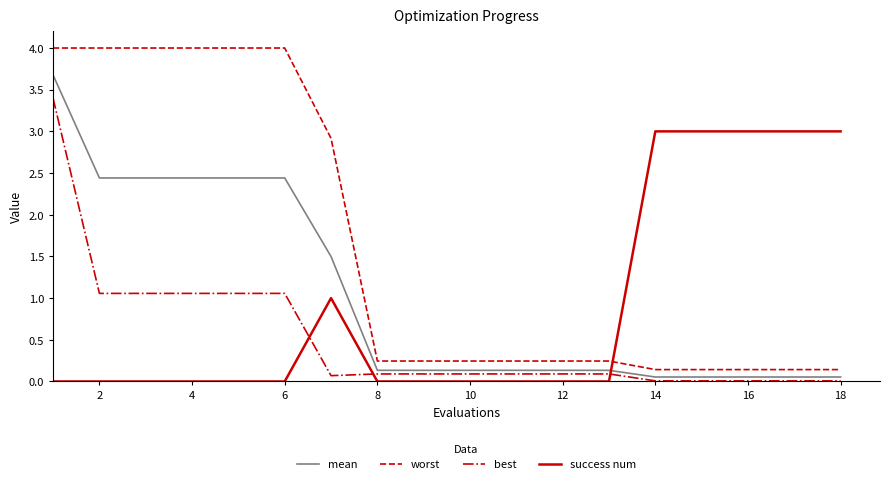

What is the greatest value displayed?

4.0